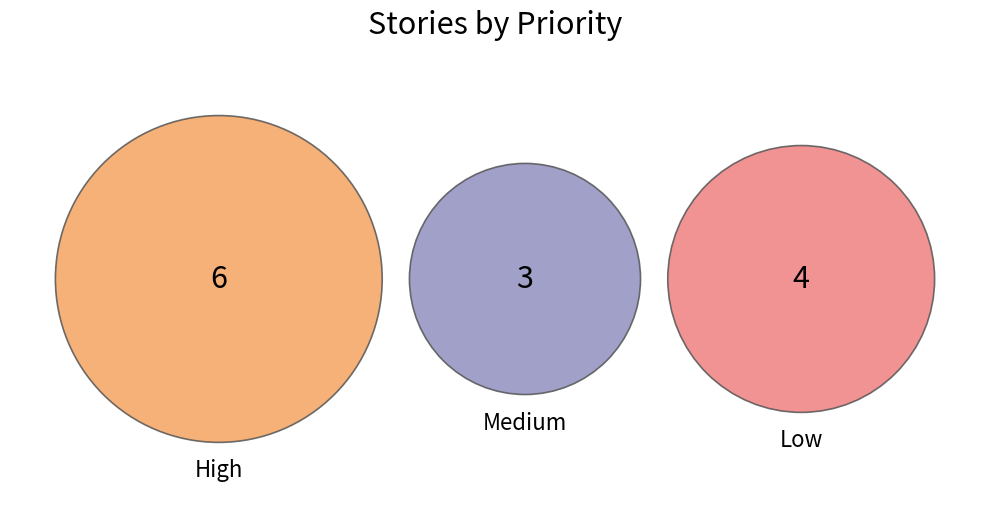

Do medium and low together represent more than half of the pie?

Yes